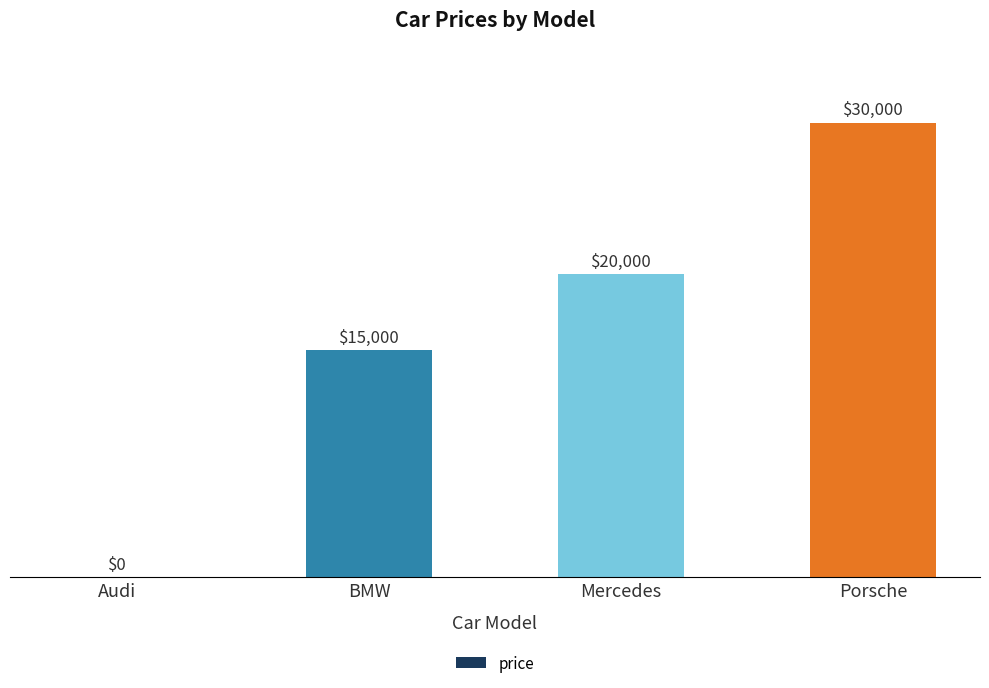

What is the sum of the values at Porsche and Mercedes?

50000